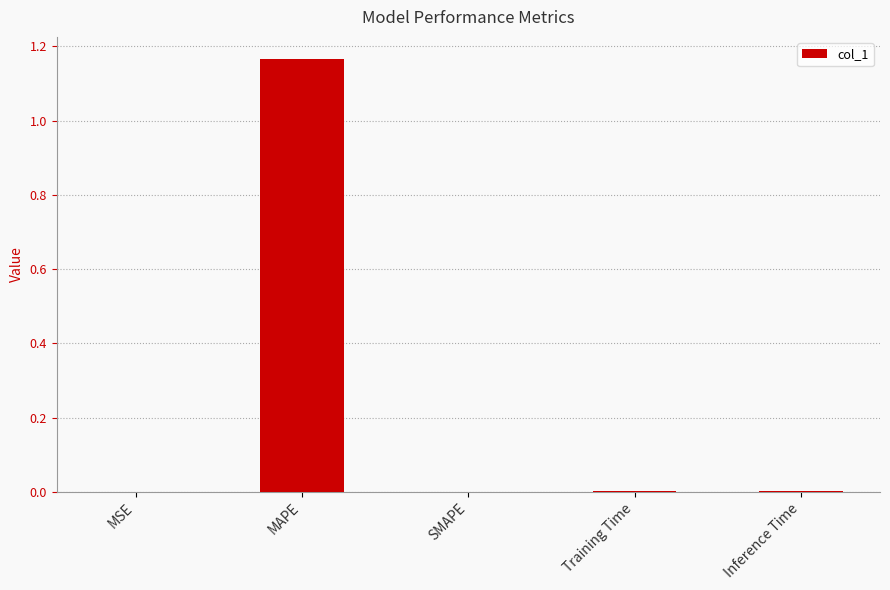

The chart shows a value of 0.0 at MSE. True or false?

True